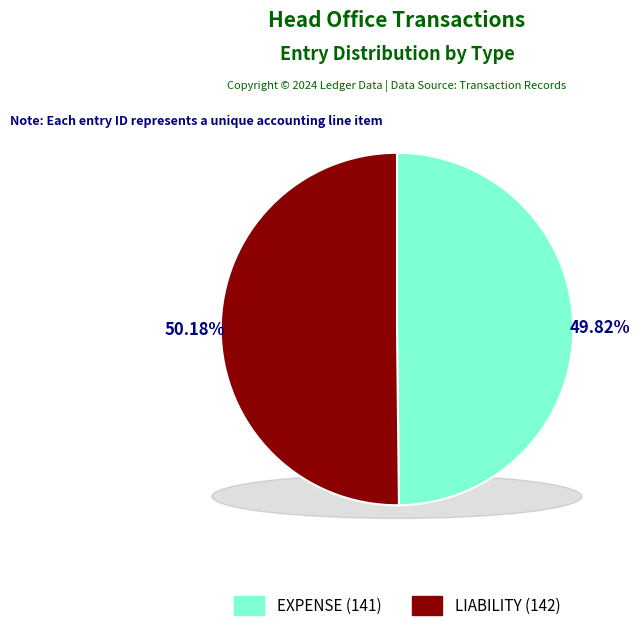

What is the largest slice in the pie chart?

LIABILITY